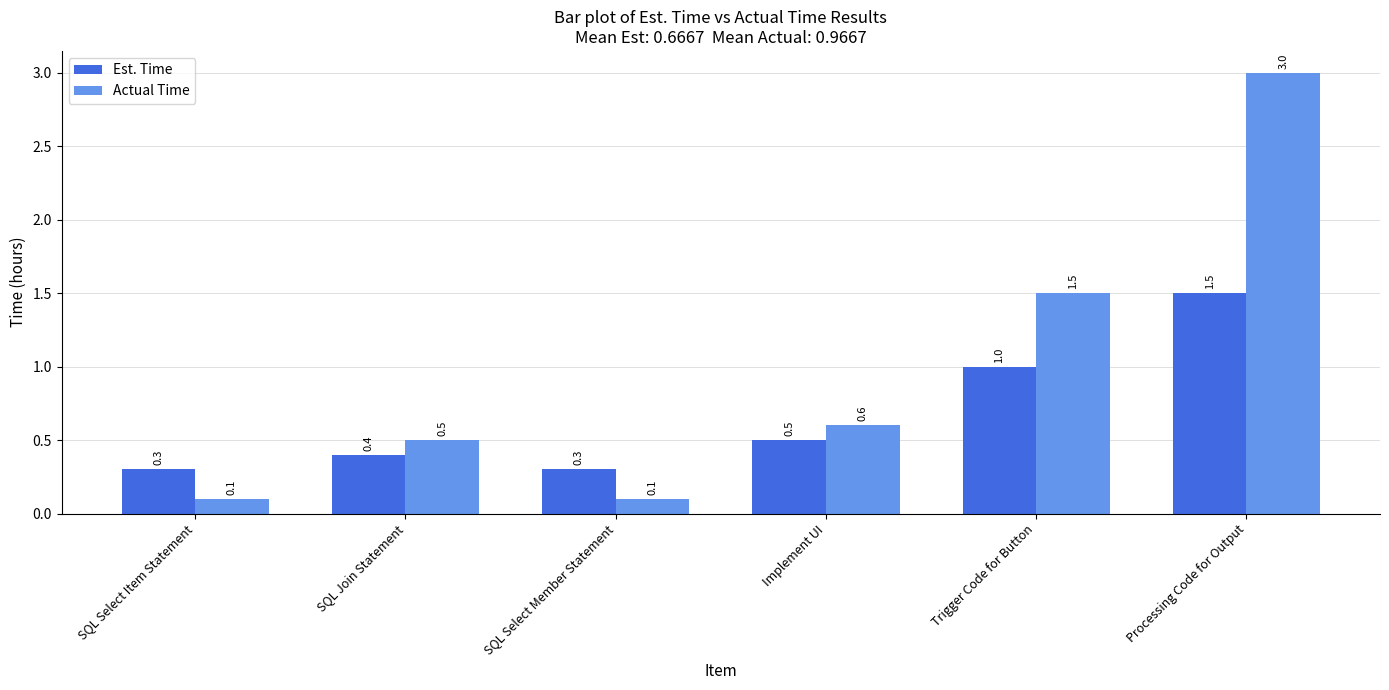

What is the minimum value for Actual Time?

0.1